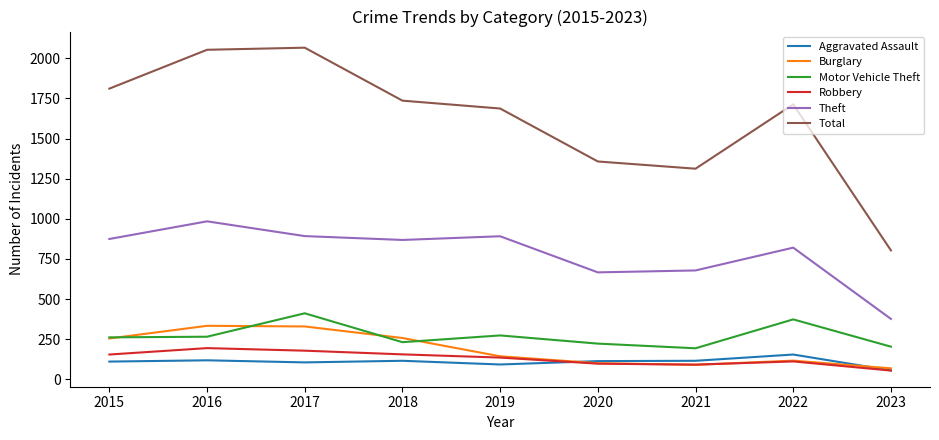

What are all the series names shown in the legend?

Aggravated Assault, Burglary, Motor Vehicle Theft, Robbery, Theft, Total